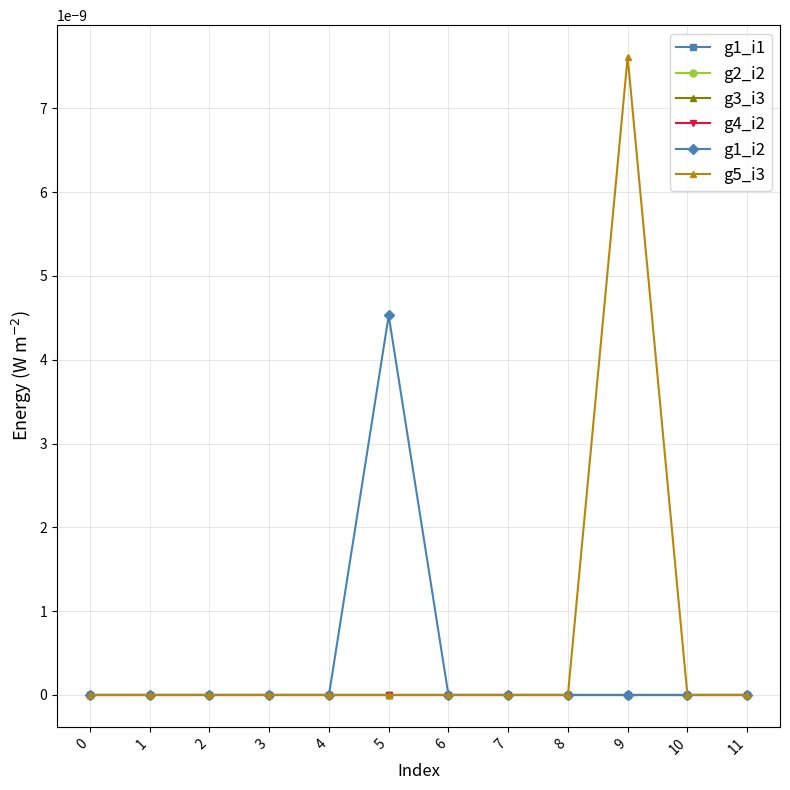

Is this an area chart (filled region under the line)?

No